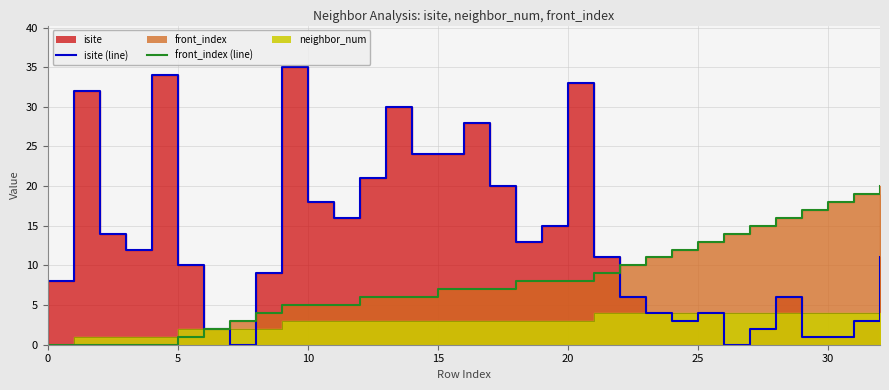

How many lines are shown in the chart?

2